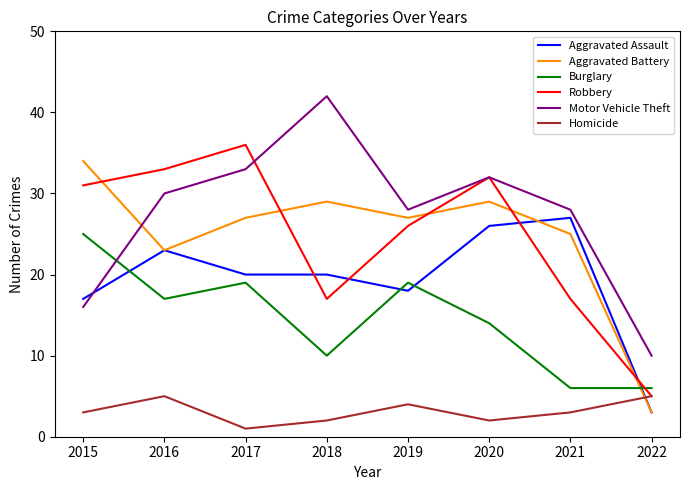

Reading right to left, list all the values displayed in this chart.

Aggravated Assault: 3	27	26	18	20	20	23	17
Aggravated Battery: 3	25	29	27	29	27	23	34
Burglary: 6	6	14	19	10	19	17	25
Robbery: 5	17	32	26	17	36	33	31
Motor Vehicle Theft: 10	28	32	28	42	33	30	16
Homicide: 5	3	2	4	2	1	5	3